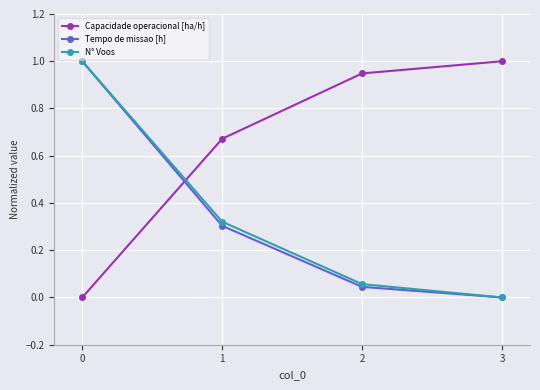

How many data points in N° Voos are above 0?

3